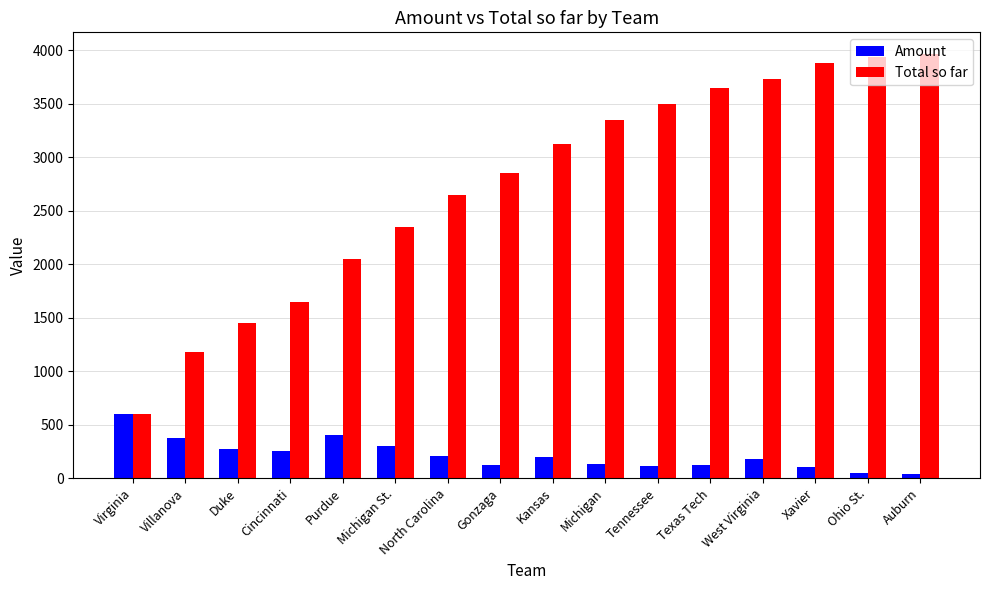

List the series in order of their peak value, highest first.

Total so far, Amount